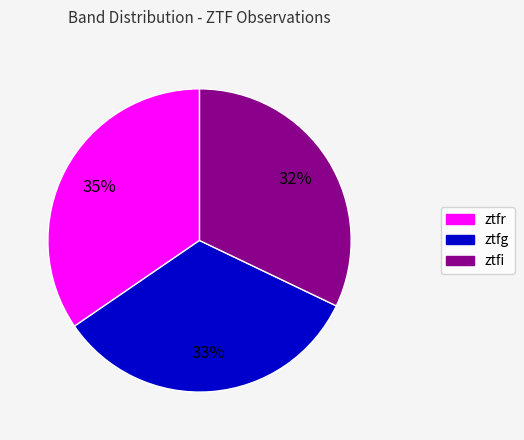

What percentage is the ztfi slice, to the nearest percent?

32%